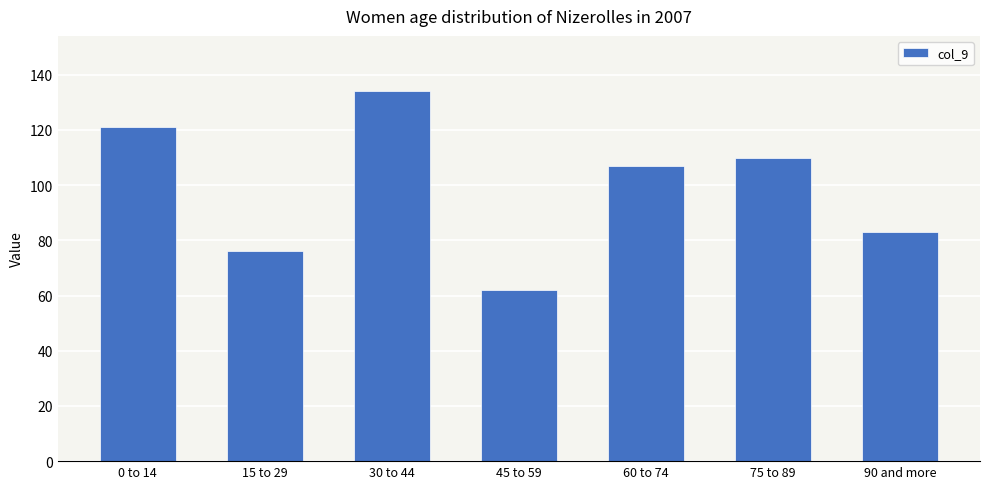

What is the label of the 5th bar from the right?

30 to 44